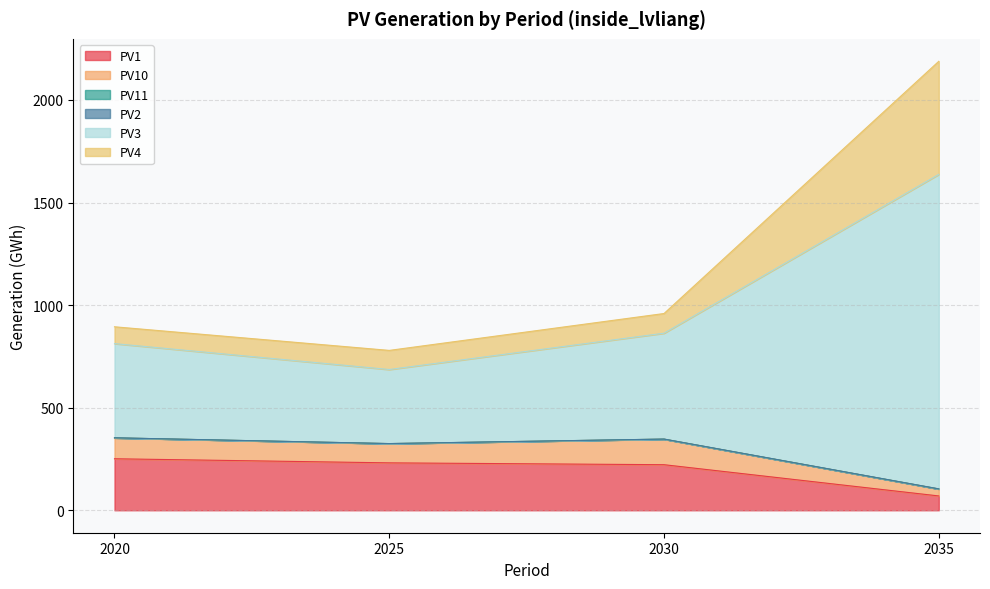

What is the highest value of the PV1 series?

251.1